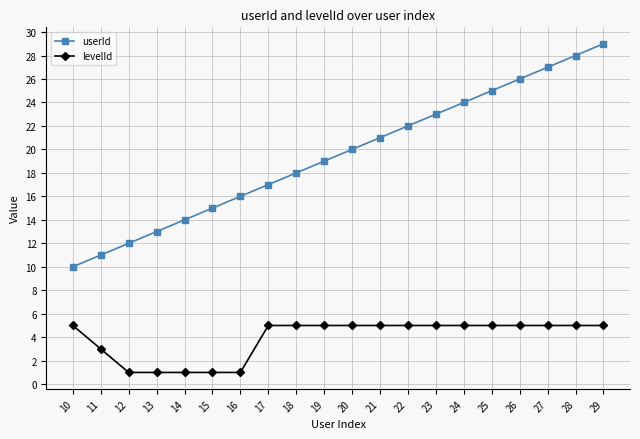

Is it true that userId equals 20 at 20?

True